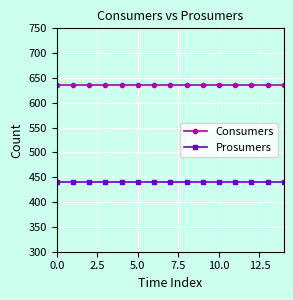

Count the number of categories in the chart.

15